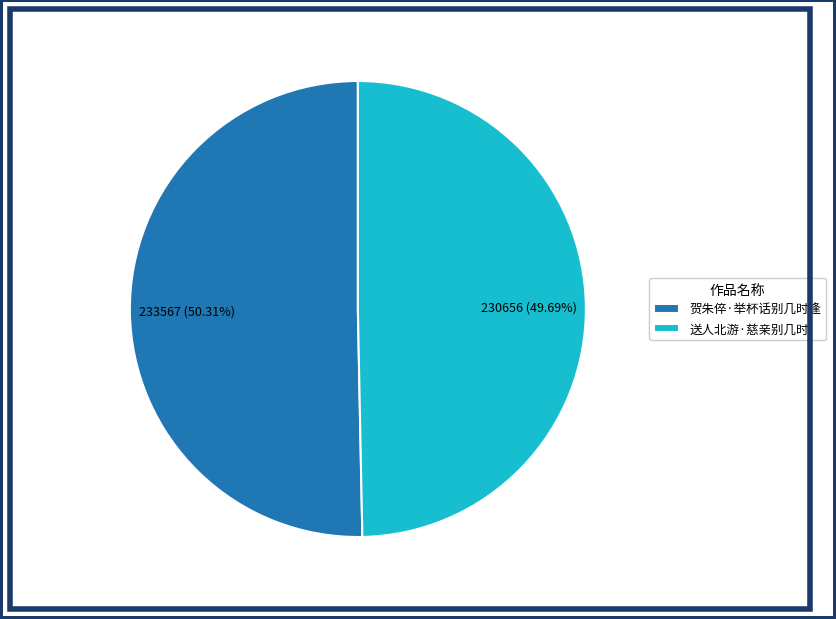

Which slice is the smallest?

送人北游·慈亲别几时